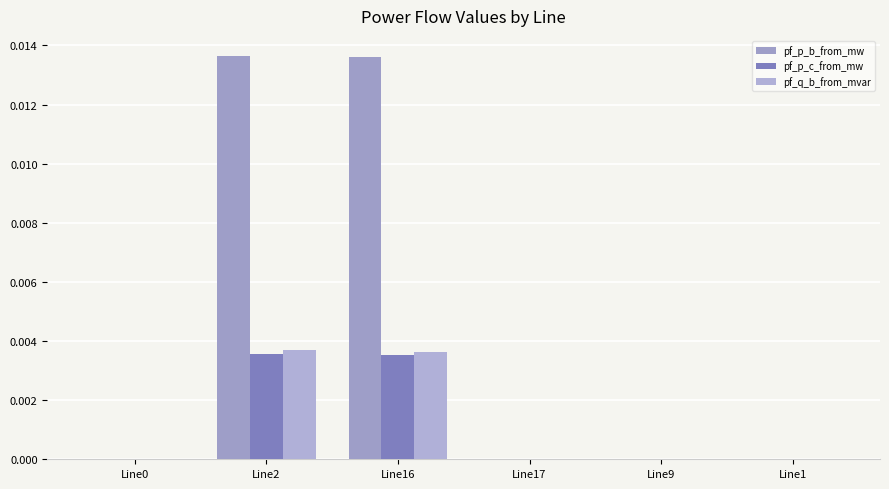

Is the value of pf_p_c_from_mw at Line9 greater than the value of pf_p_b_from_mw at Line2?

No